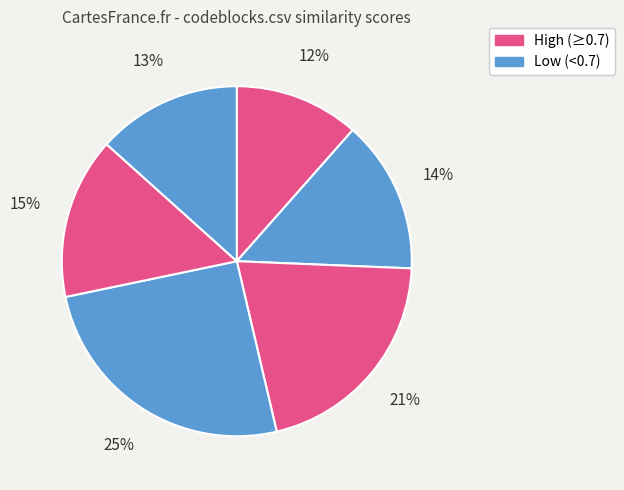

How many segments does this pie chart have?

6